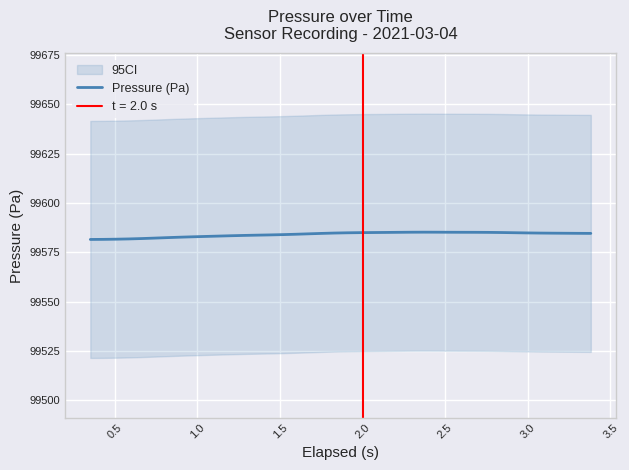

What is the lowest value of the Pressure (Pa) series?

99581.5